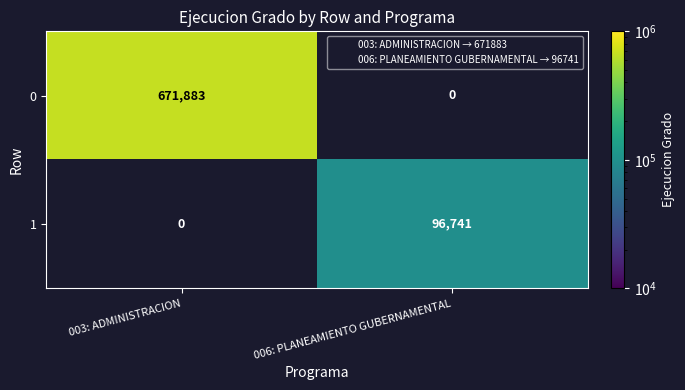

Which category has the highest value in the 0 series?

003: ADMINISTRACION